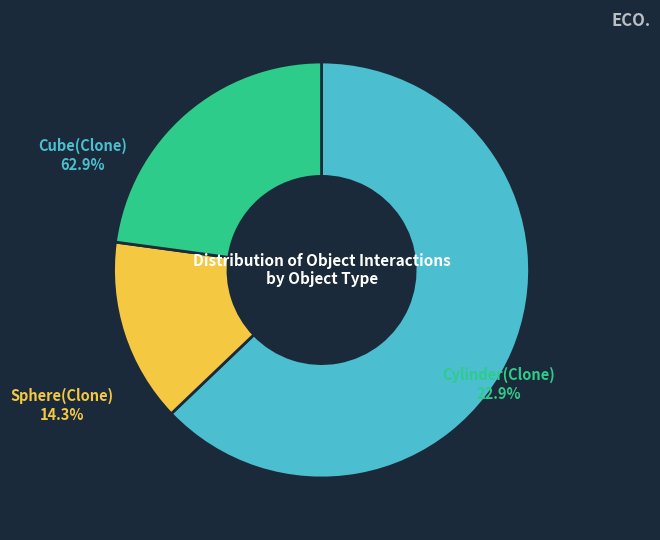

To the nearest percent, what is the average slice percentage?

33%